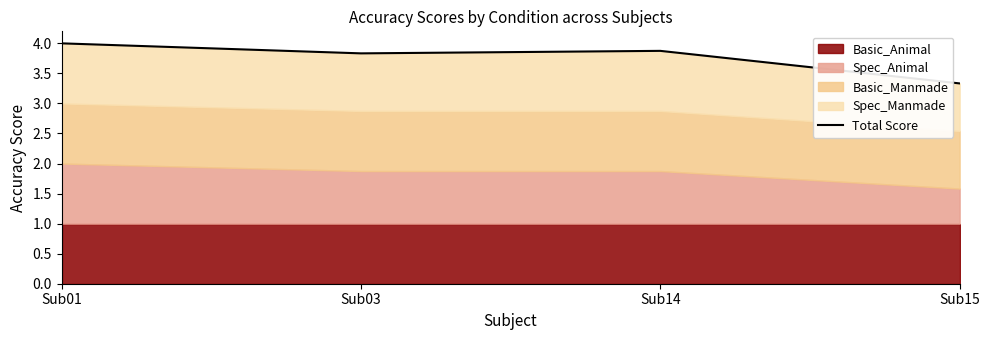

True or false: the data shows 3.8 at Sub03.

True